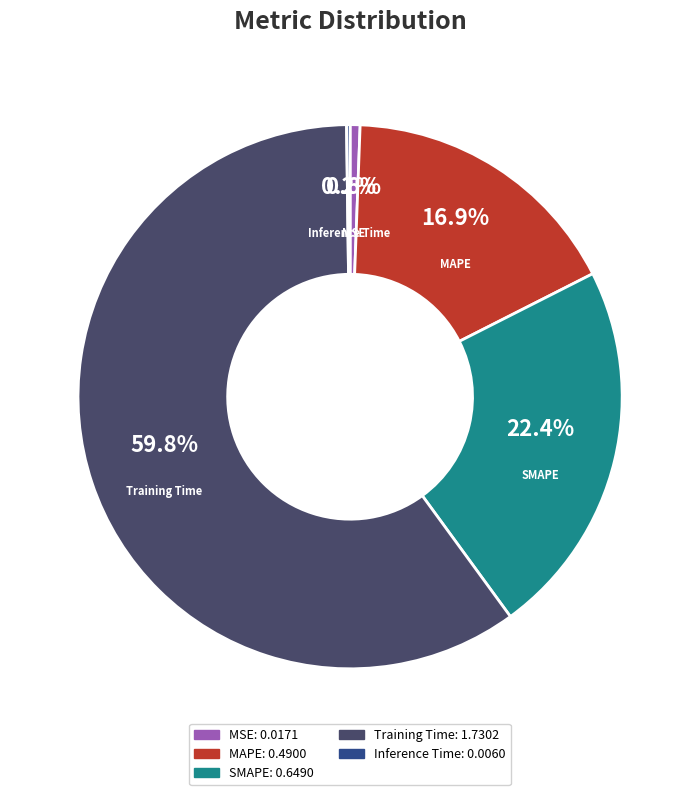

Is there any slice that represents more than half of the pie?

Yes